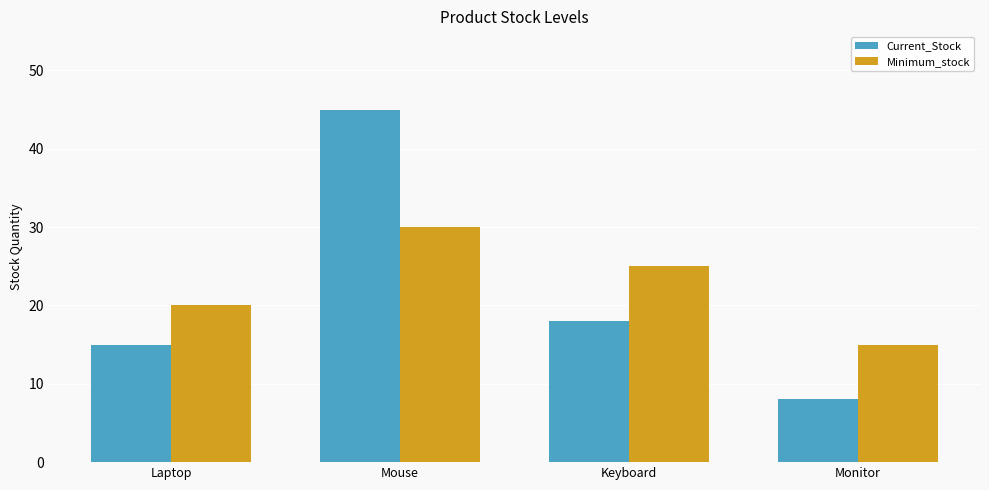

What are all the series names shown in the legend?

Current_Stock, Minimum_stock